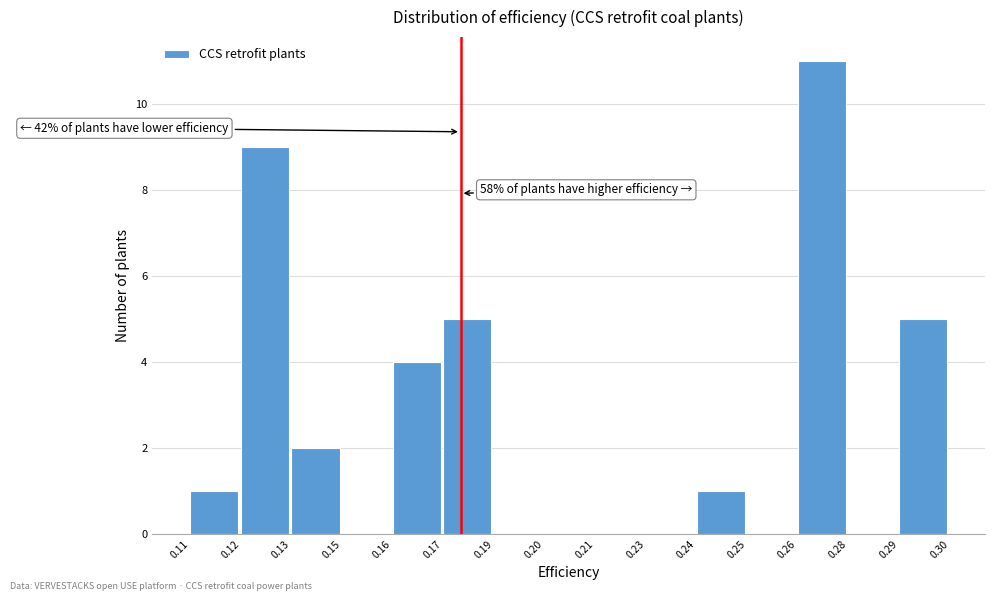

Reading right to left, transcribe all the data shown in this chart.

0.29=5	0.28=0	0.26=11	0.25=0	0.24=1	0.23=0	0.21=0	0.20=0	0.19=0	0.17=5	0.16=4	0.15=0	0.13=2	0.12=9	0.11=1